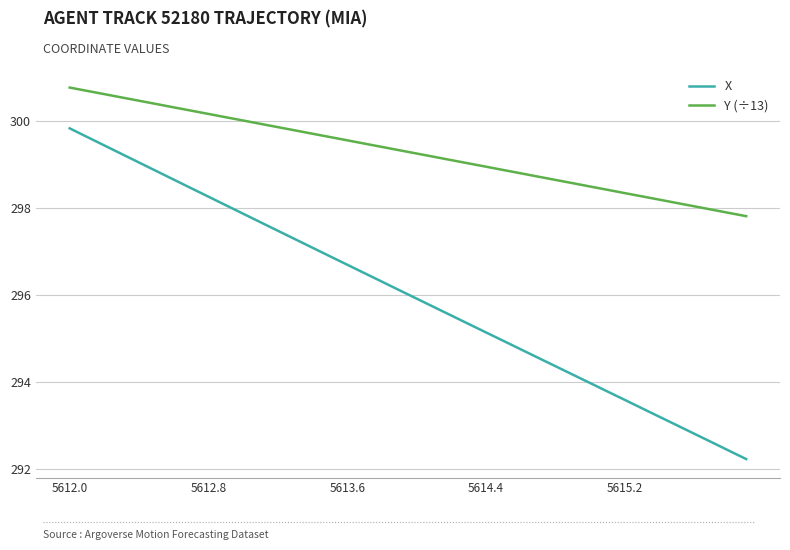

Which series has the largest total across all categories?

Y (÷13)